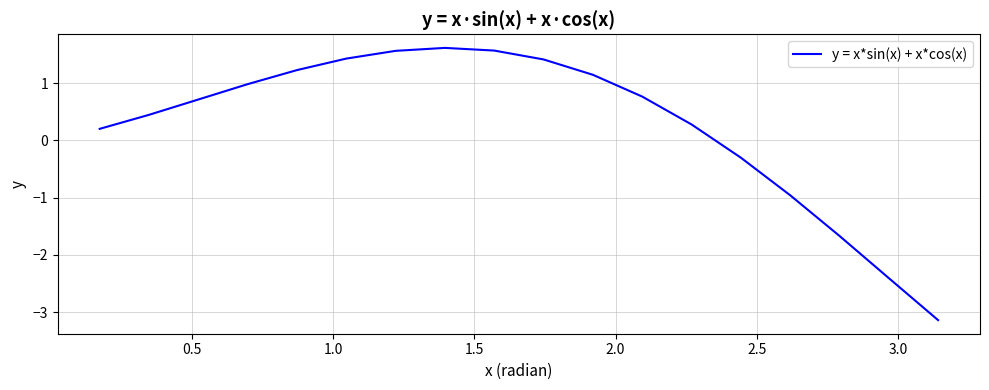

What is the difference between the maximum and minimum values?

4.8